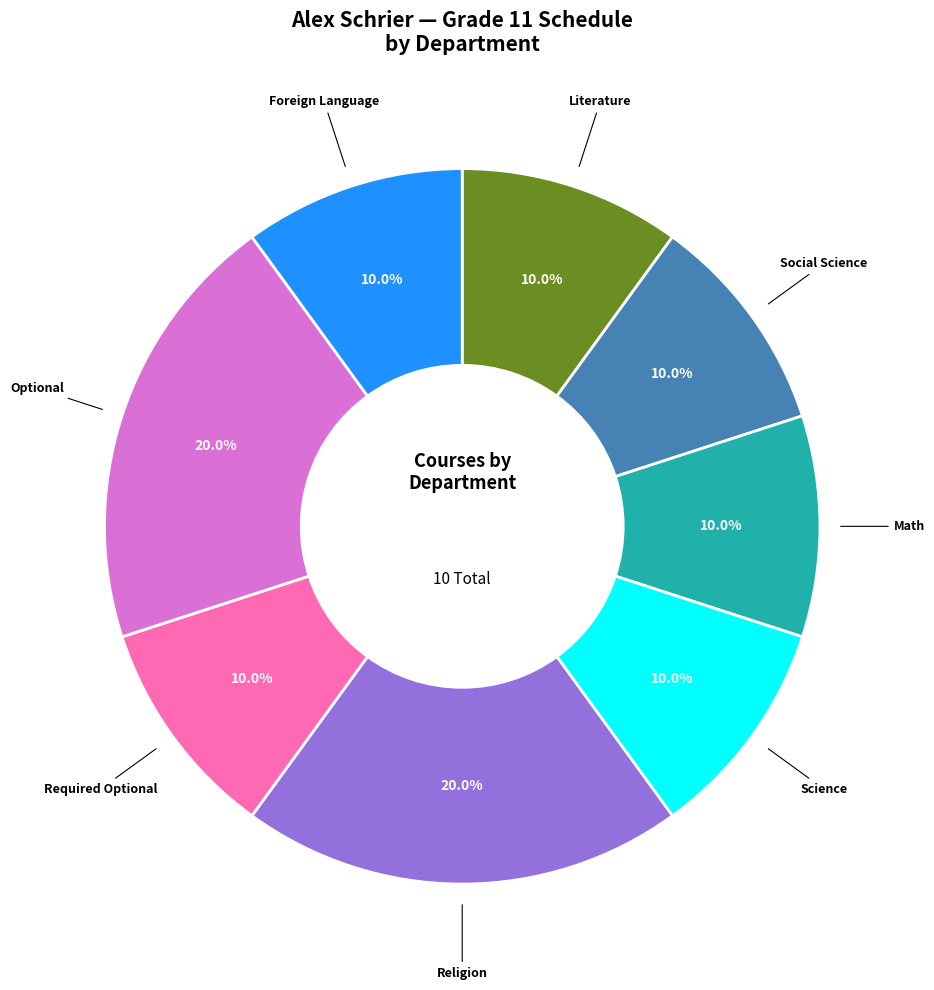

Is there any slice that represents more than half of the pie?

No